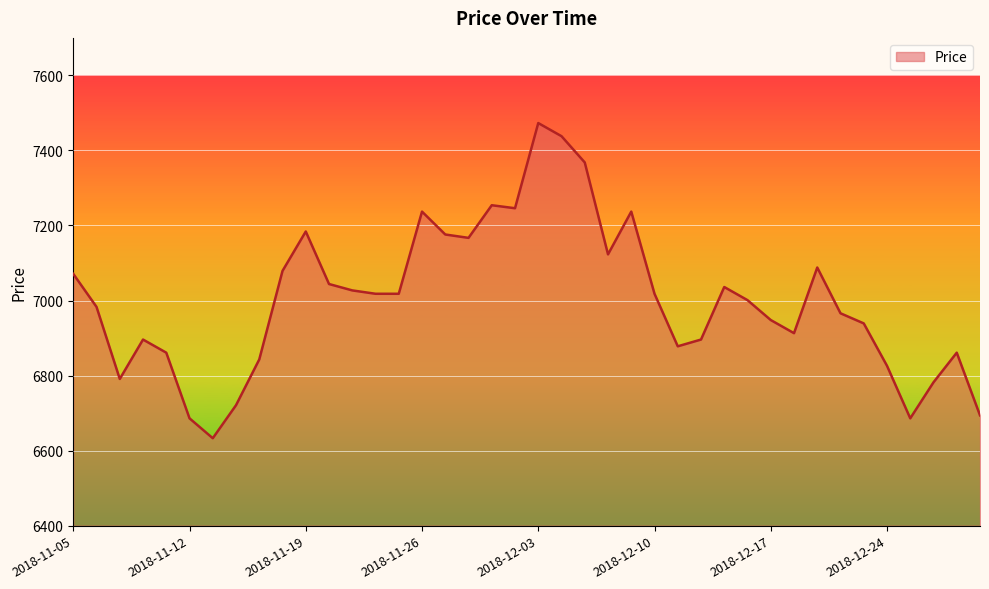

What is the maximum value shown in the chart?

7473